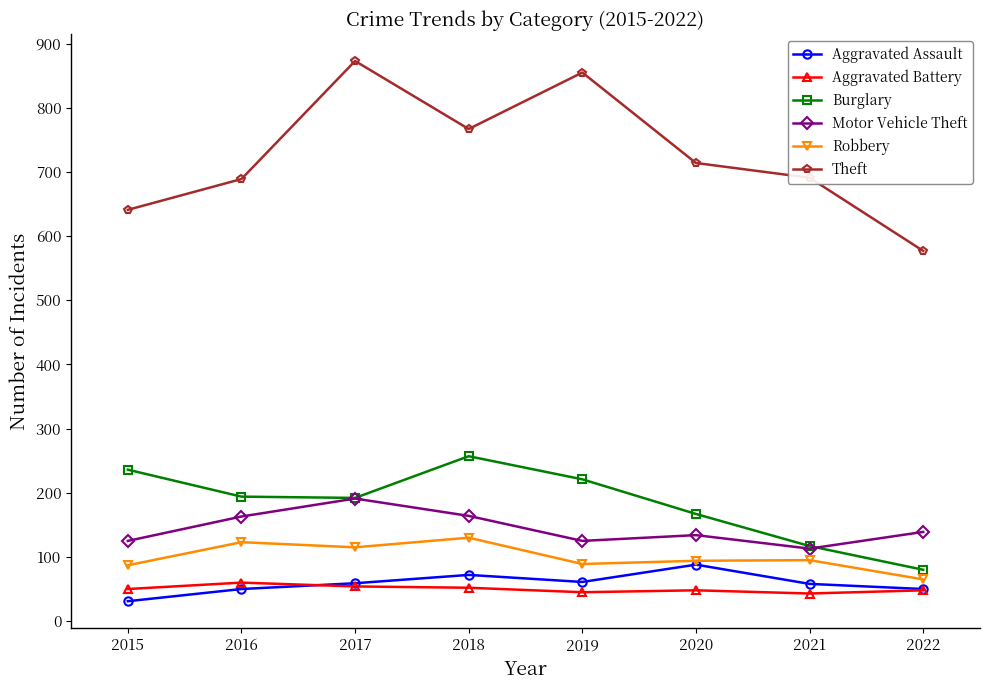

True or false: Burglary has a value of 221 at 2019.

True